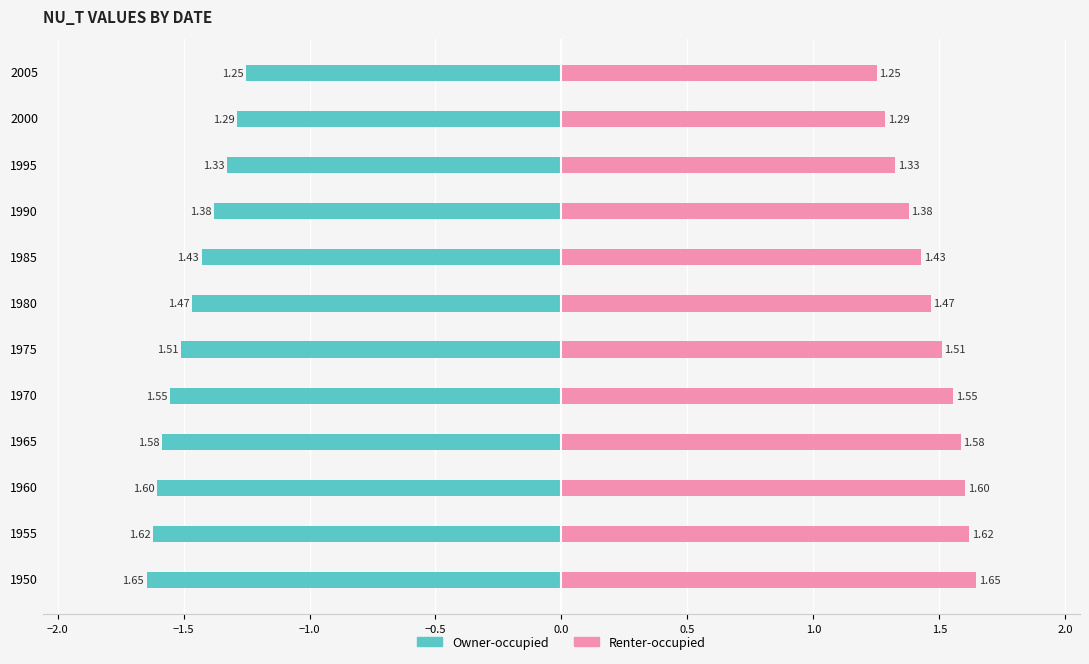

The value of Renter-occupied at 1960 is 2.4. True or false?

False